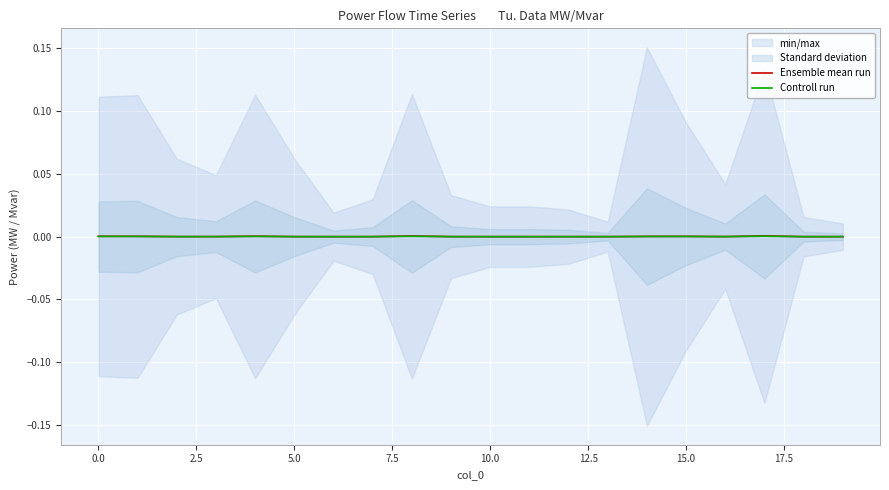

Is this an area chart (filled region under the line)?

No